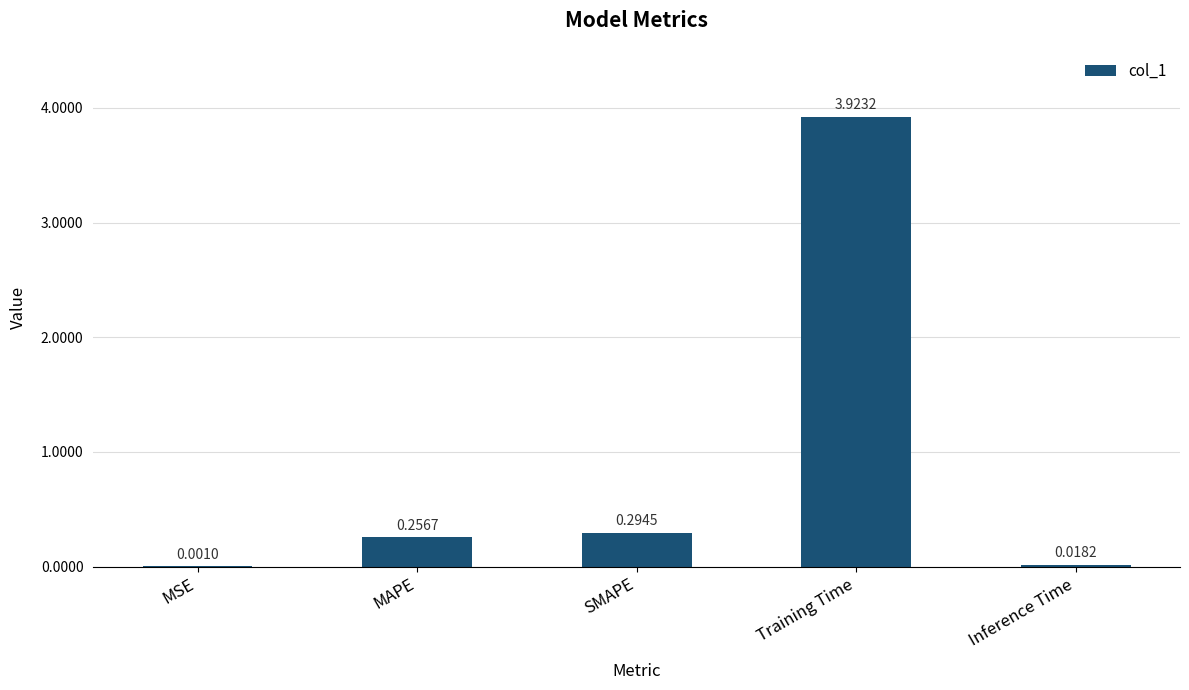

At which category does the chart reach its peak across all series?

Training Time